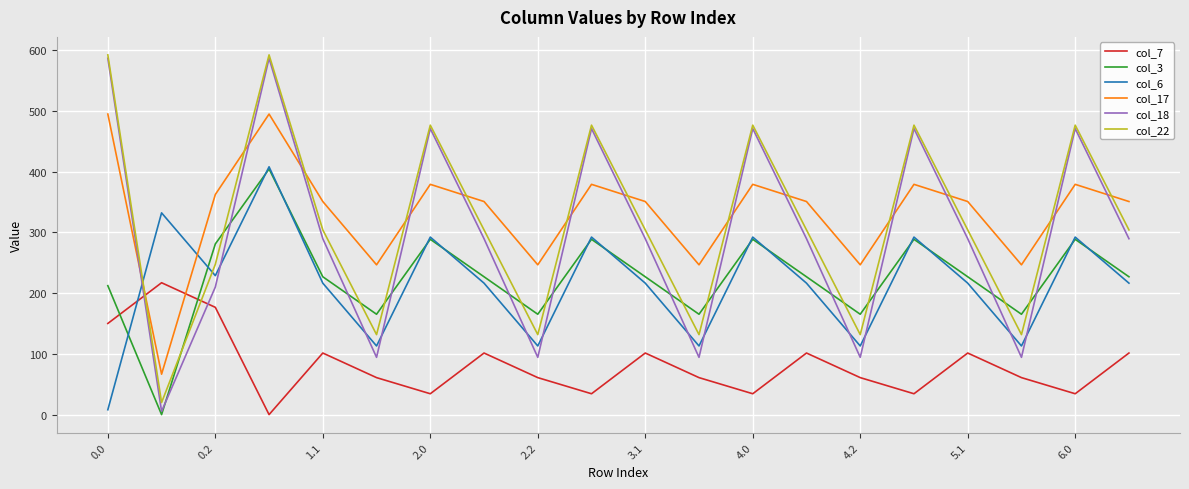

Which series ends up on top after the final intersection of col_17 and col_22?

col_17